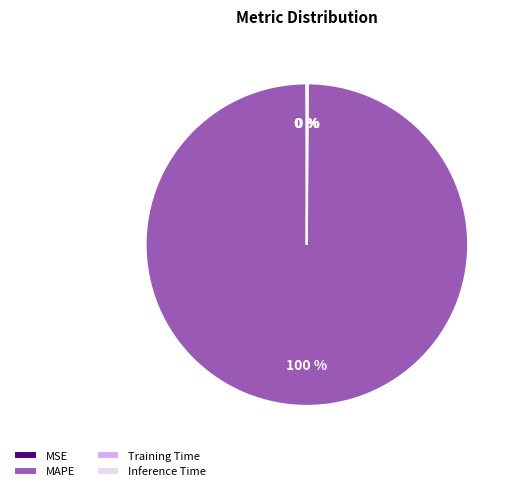

Which slice represents more than half of the pie?

MAPE